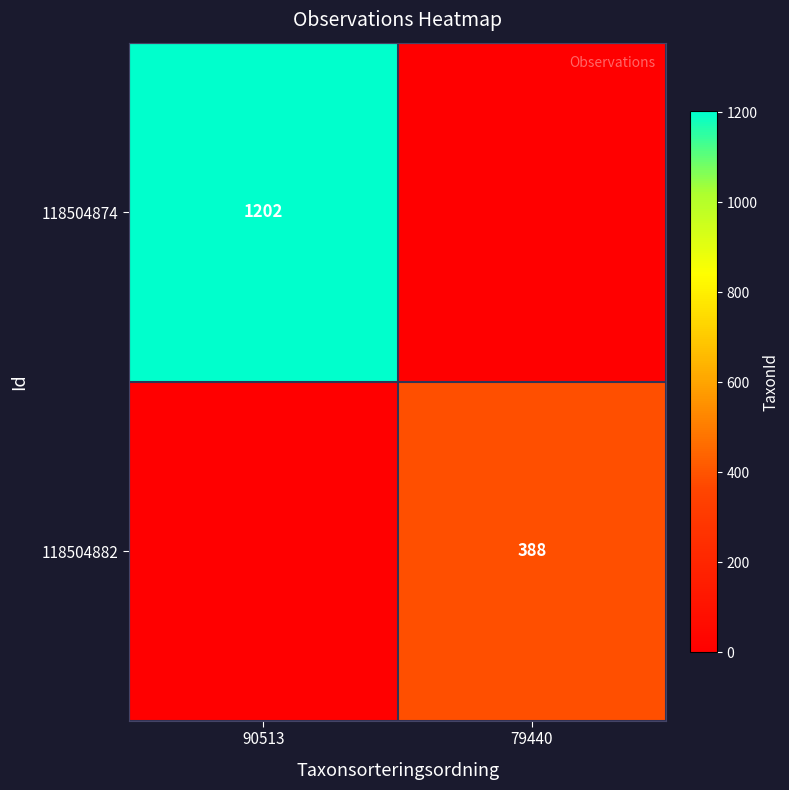

The value of 118504874 at 90513 is 539. True or false?

False